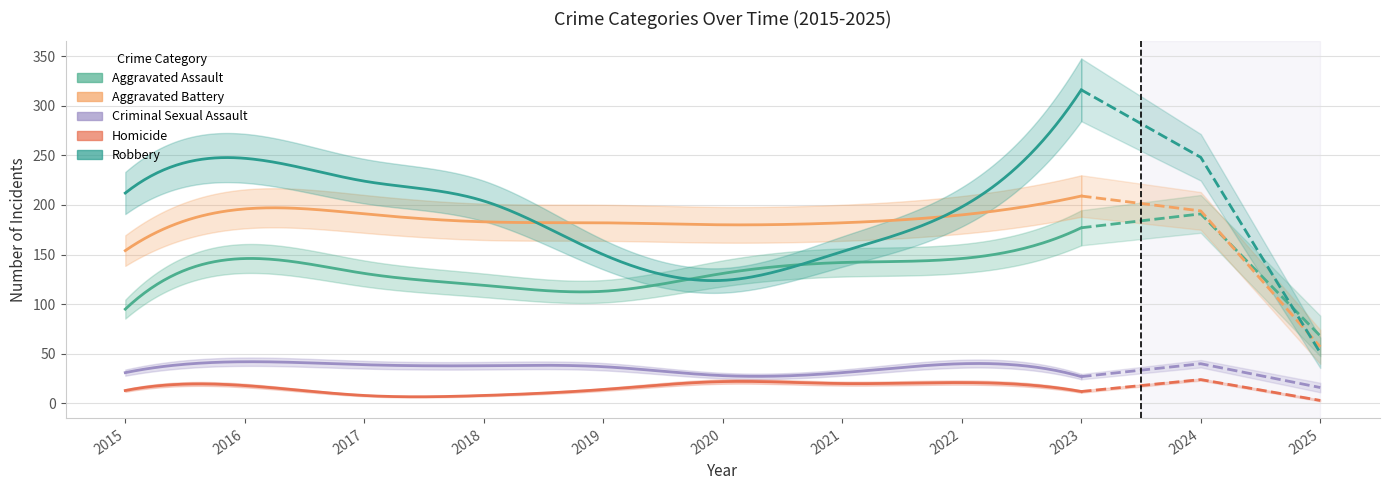

In Homicide, how many points are higher than both neighbors (excluding endpoints)?

4